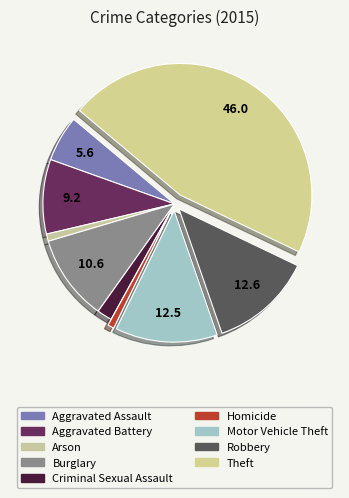

How many segments does this pie chart have?

9